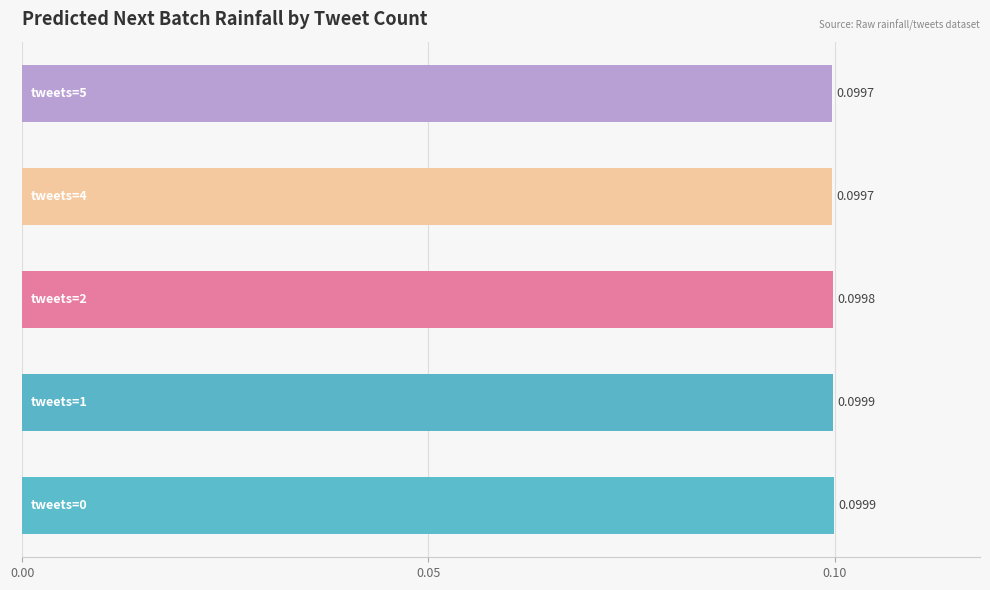

How many values are between 0 and 1?

5